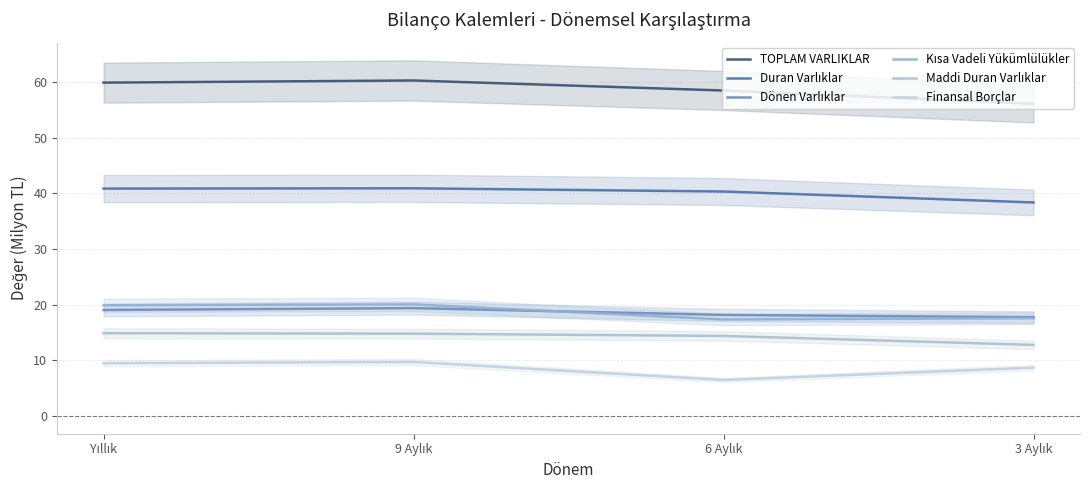

Reading left to right, list all the values displayed in this chart.

TOPLAM VARLIKLAR: 59.9	60.3	58.5	56.1
Duran Varlıklar: 40.9	40.9	40.3	38.4
Dönen Varlıklar: 19.0	19.4	18.2	17.7
Kısa Vadeli Yükümlülükler: 19.9	20.1	17.4	17.6
Maddi Duran Varlıklar: 14.9	14.8	14.4	12.8
Finansal Borçlar: 9.5	9.7	6.5	8.7